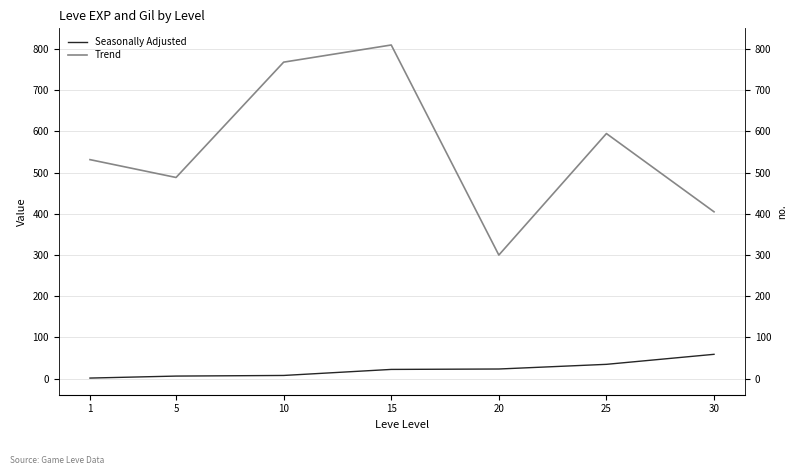

List the labels in order of Seasonally Adjusted value, smallest first.

1, 5, 10, 15, 20, 25, 30